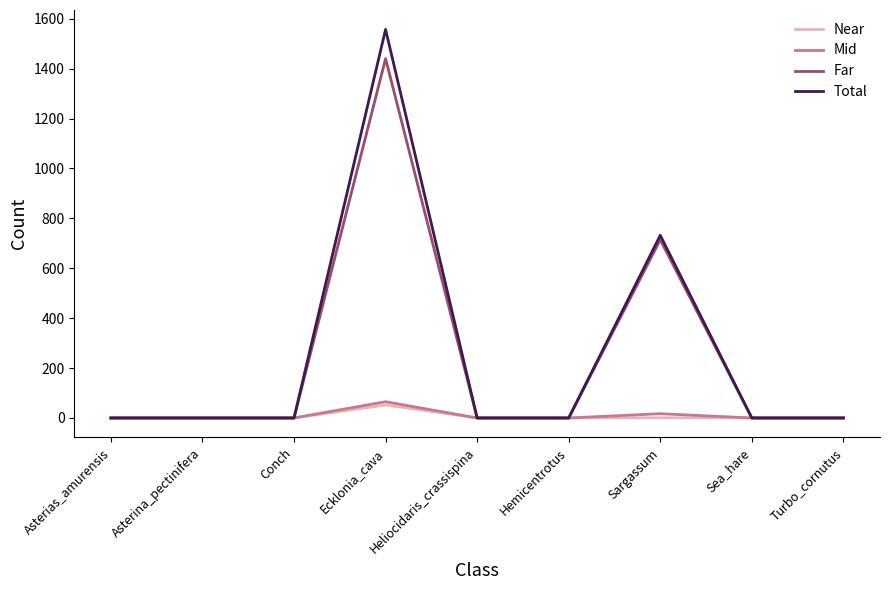

Which series has the largest range (max minus min)?

Total